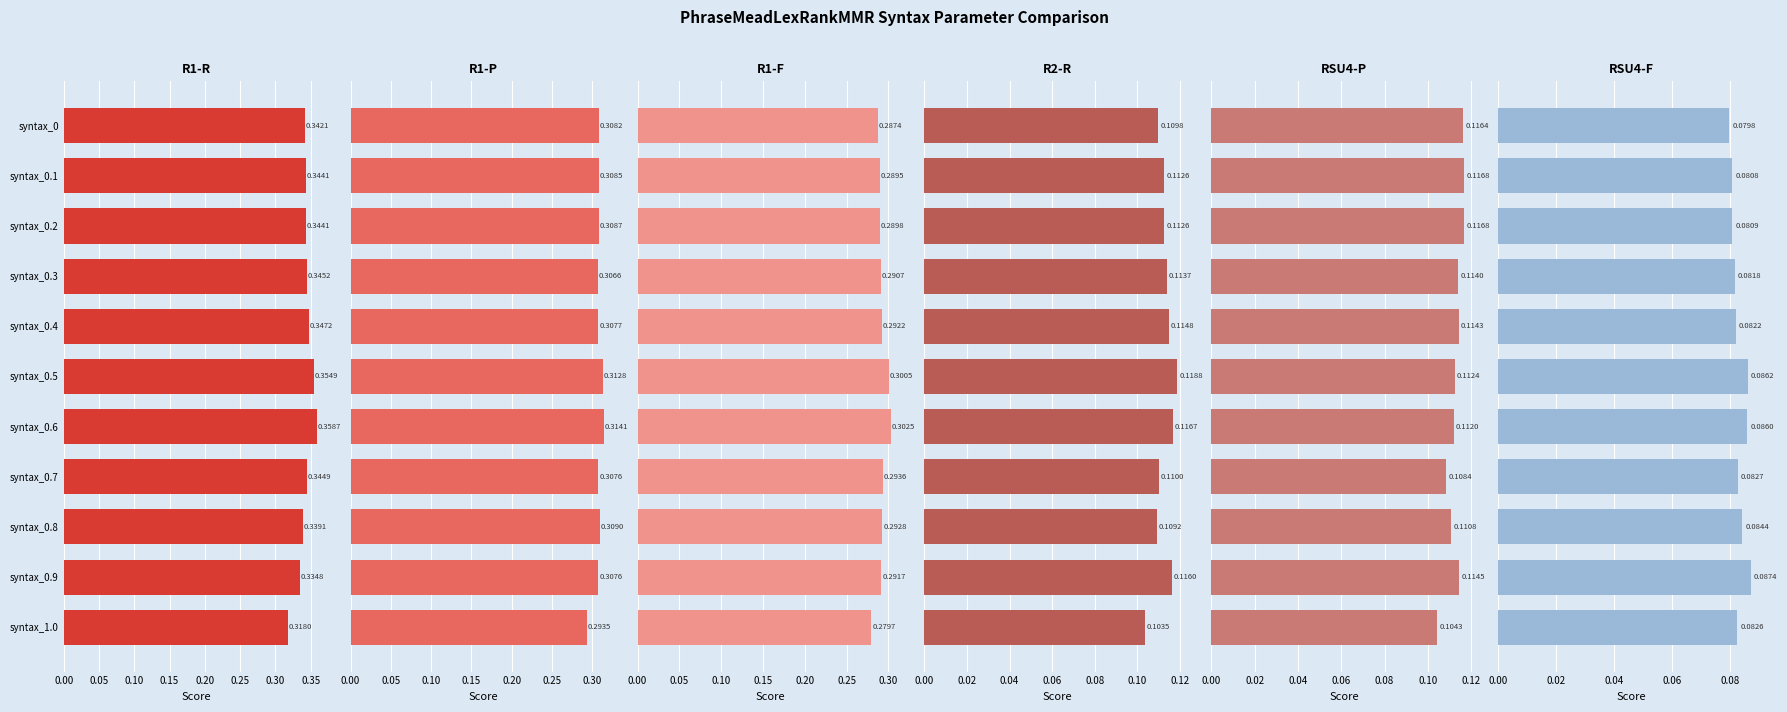

True or false: R2-R has a value of 0.2 at syntax_0.2.

False